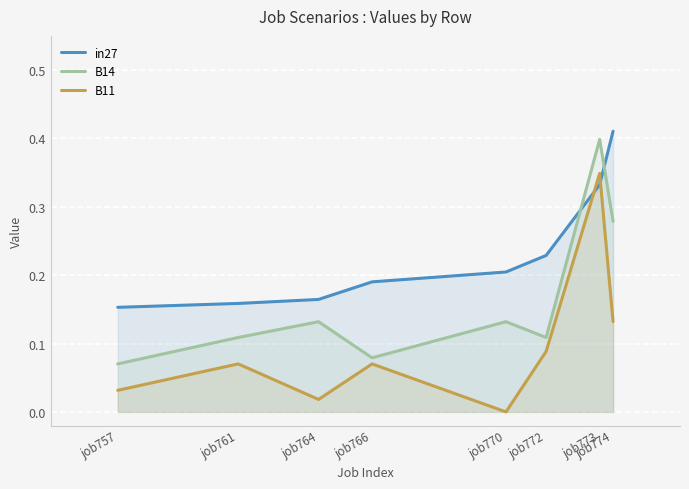

List the series in order of their overall mean, highest first.

in27, B14, B11